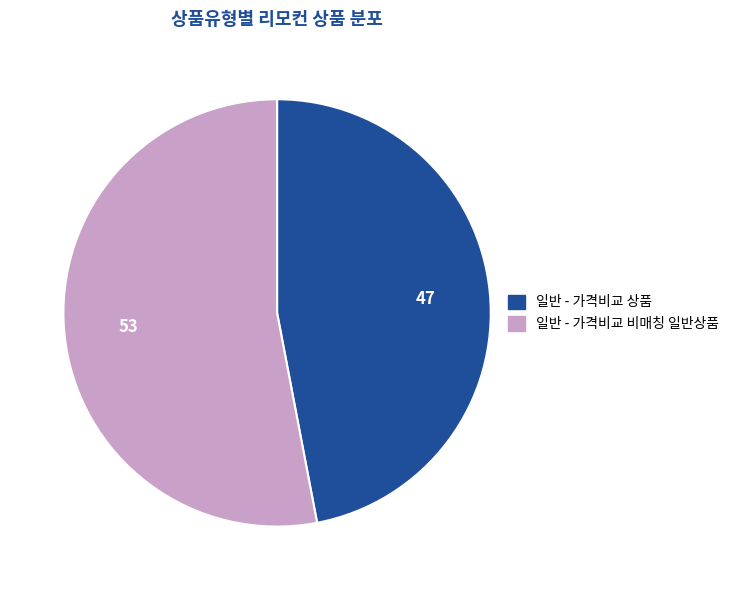

Which slice is the largest?

일반 - 가격비교 비매칭 일반상품